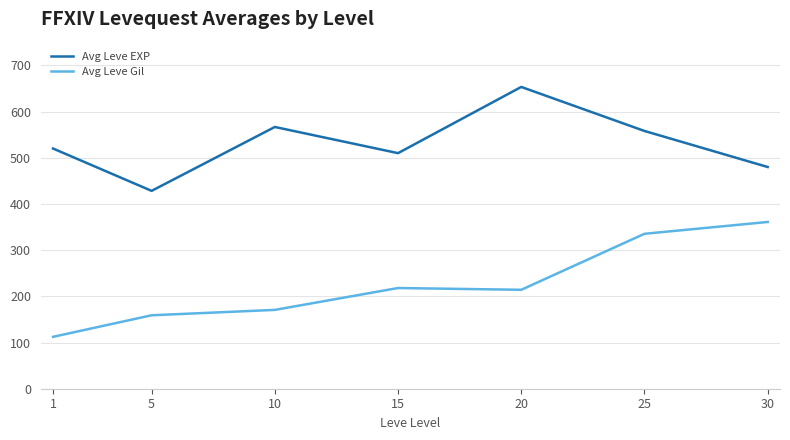

True or false: Avg Leve EXP and Avg Leve Gil intersect in this chart.

False